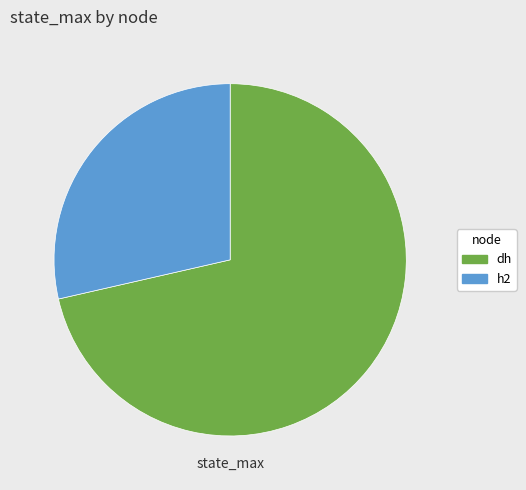

Approximately how many times larger is the value at dh compared to h2?

2.5